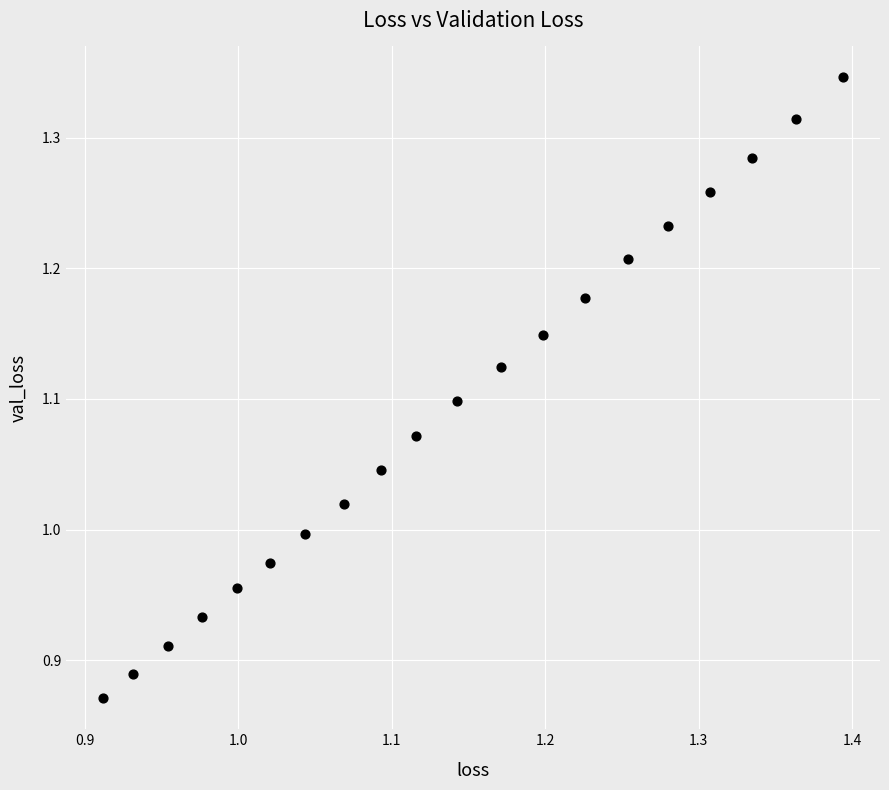

What is the range of Y values (max minus min)?

0.5